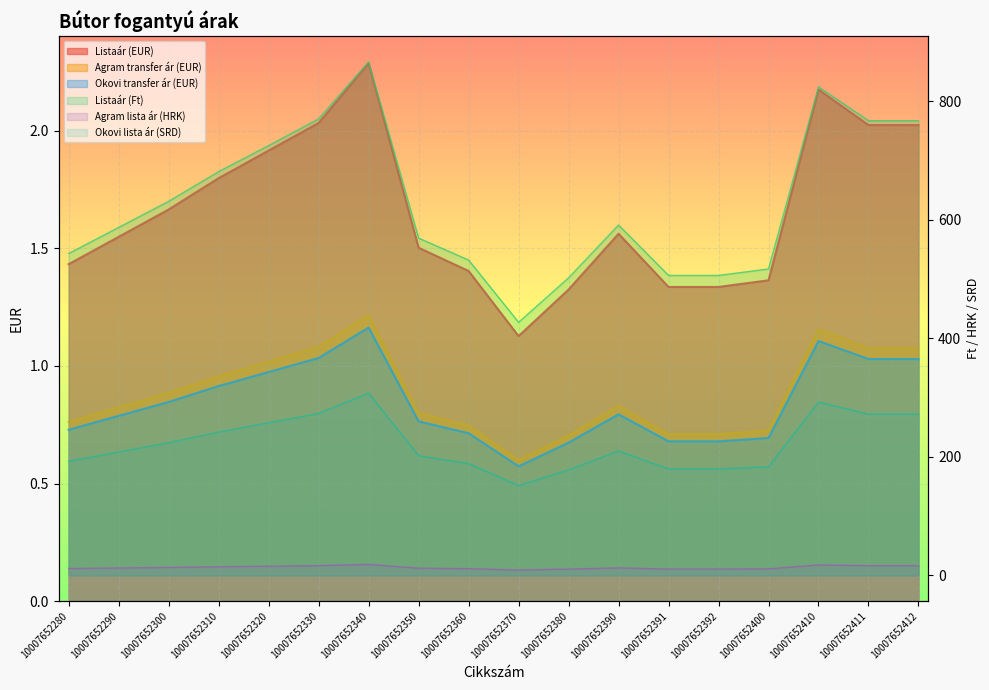

The Listaár (Ft) series shows 1145.0 at 10007652340. True or false?

False